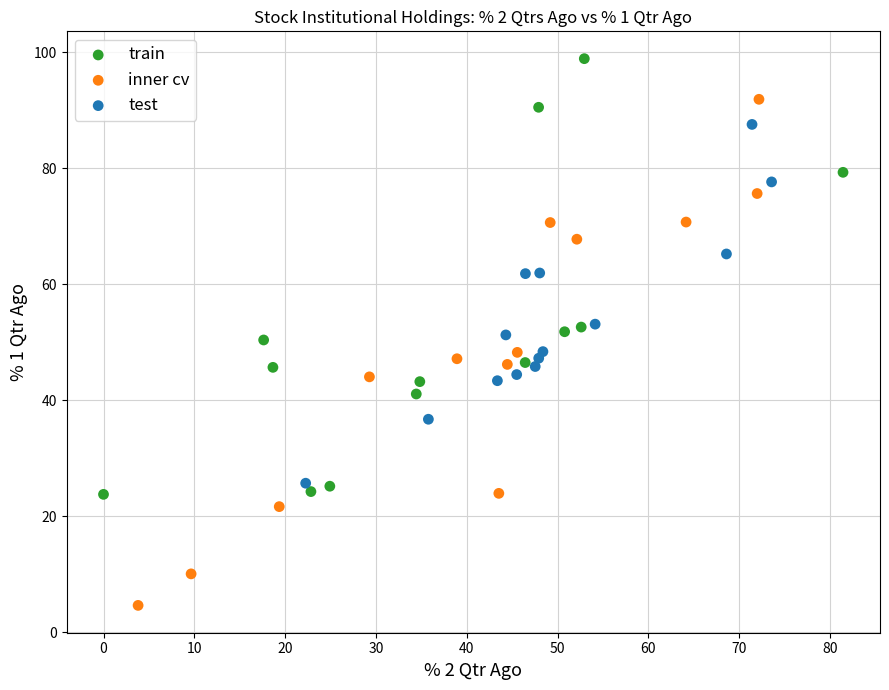

What are all the series names shown in the legend?

train, inner cv, test